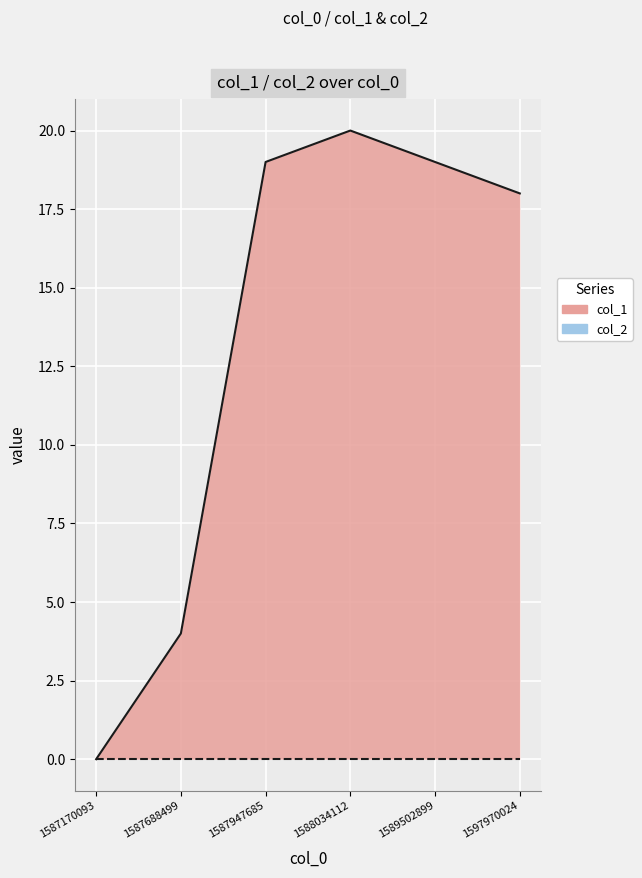

True or false: col_2 and col_1 cross at least once.

False